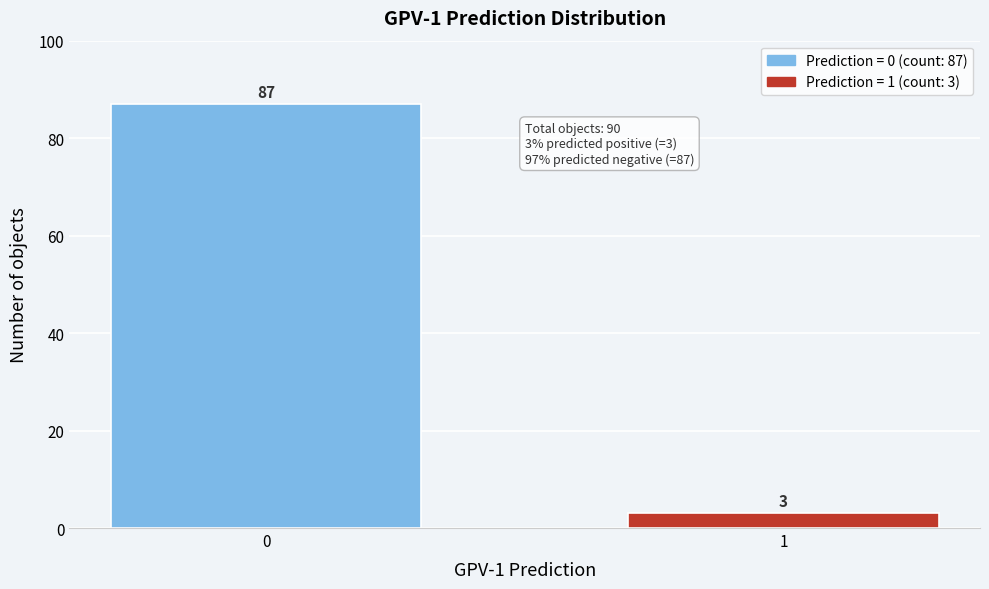

Reading left to right, list all the values displayed in this chart.

0=87	1=3